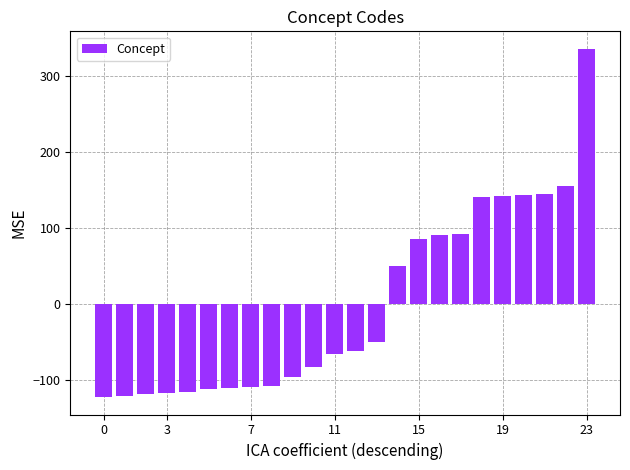

How many categories are shown in the chart?

24